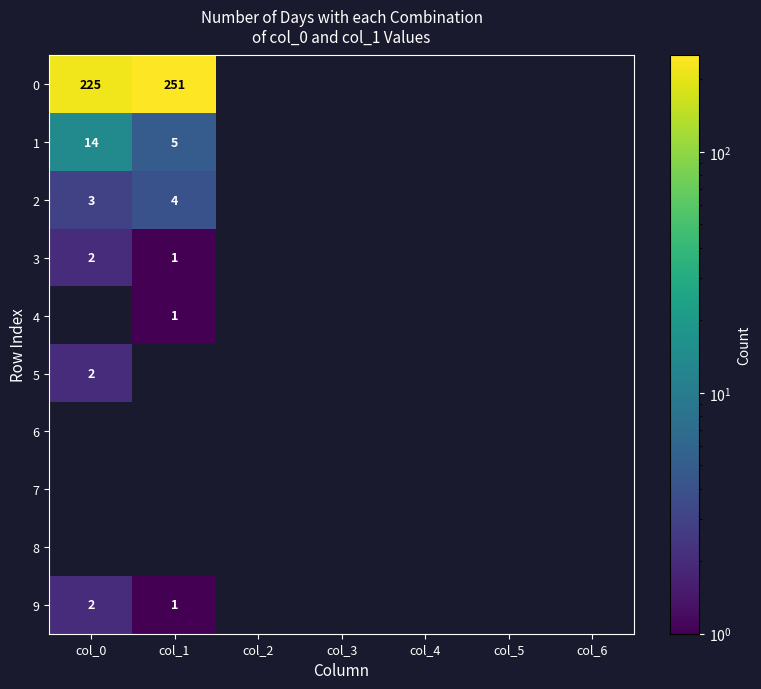

Where is 3 nearest to the value 1?

col_1